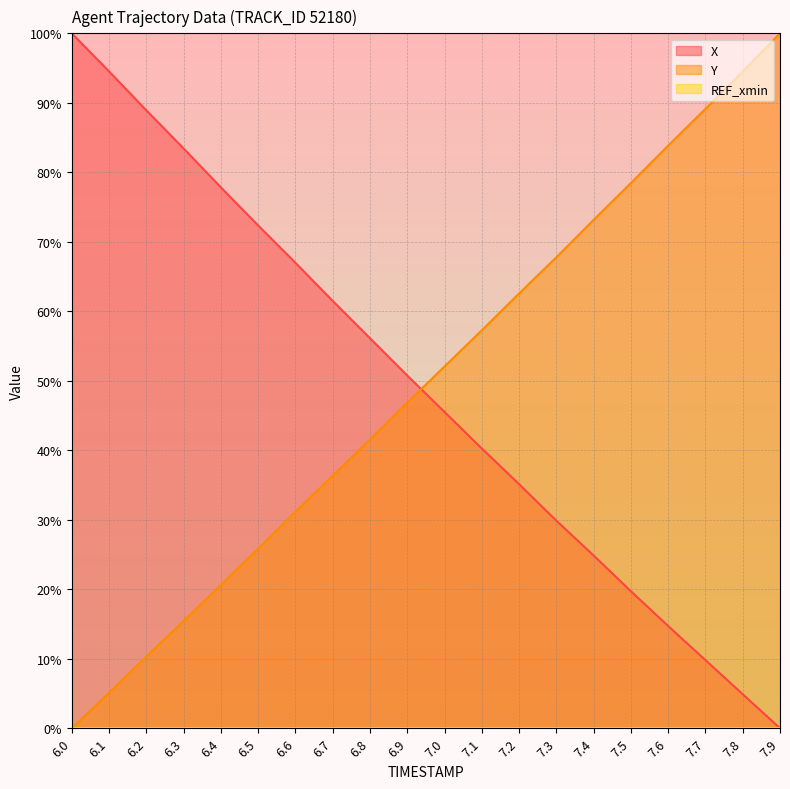

Which series changed the most between 6.5 and 7.0?

X